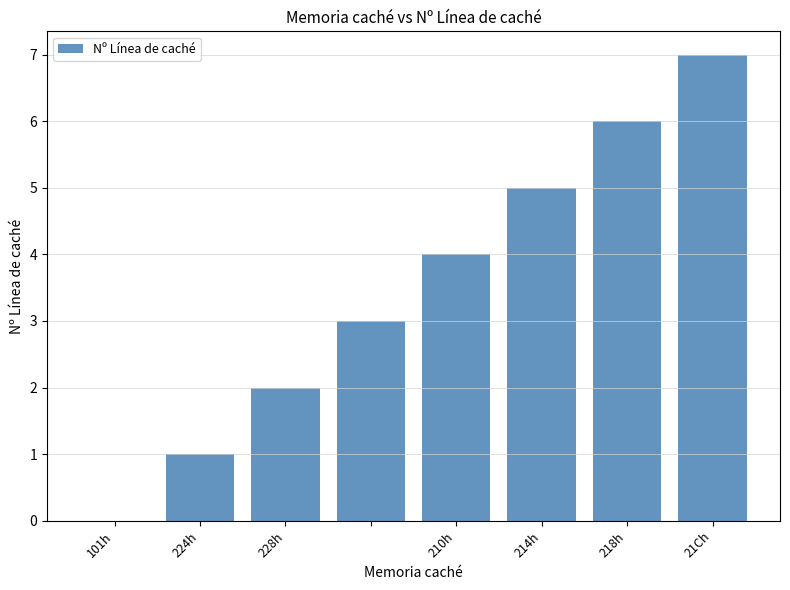

What is the greatest value displayed?

7